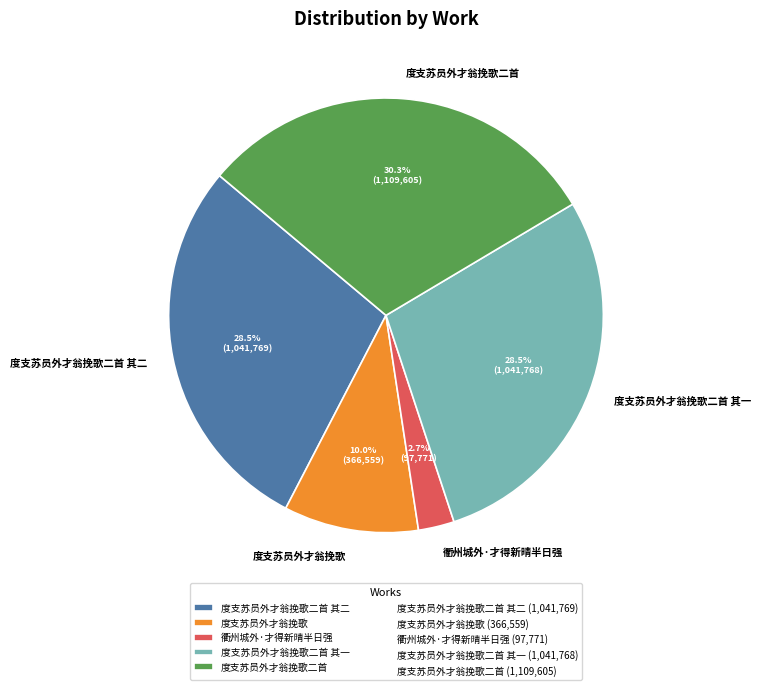

To the nearest percent, what is the difference between the 度支苏员外才翁挽歌二首 其一 and 衢州城外·才得新晴半日强 slice percentages?

26%